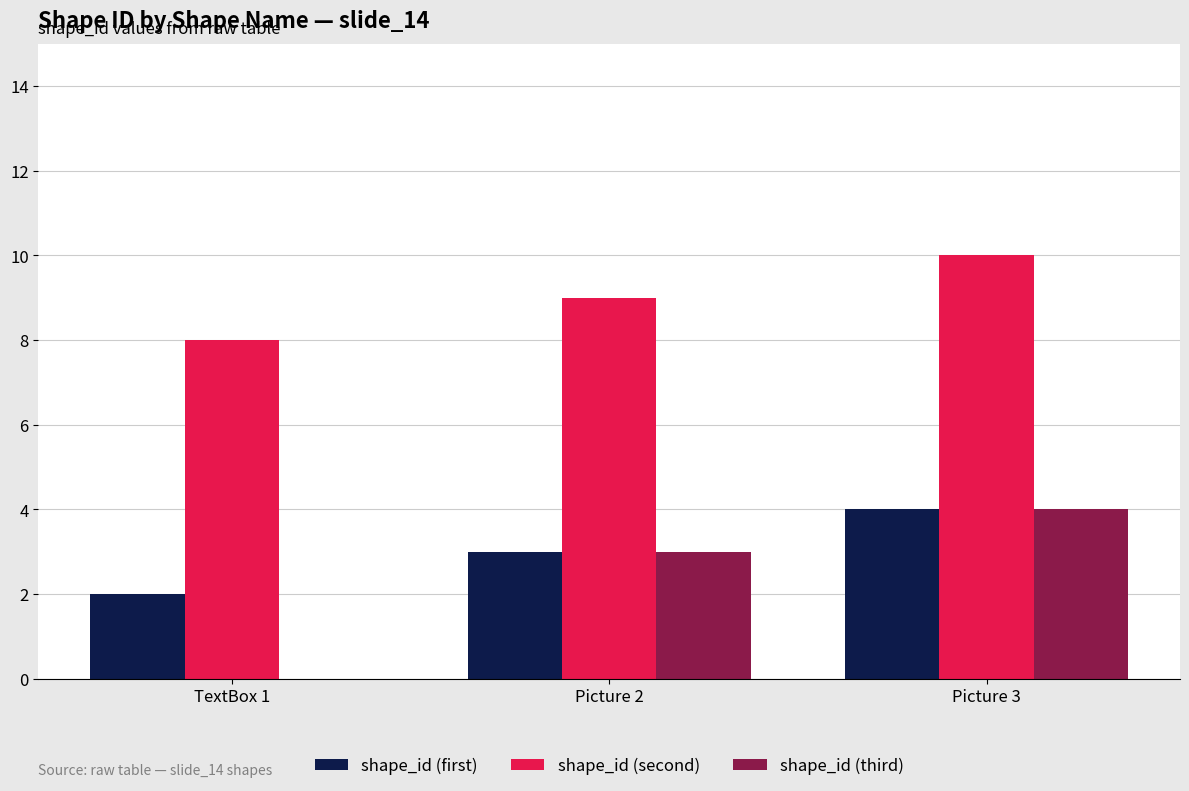

Count the shape_id (first) values in the range 2 to 4.

3